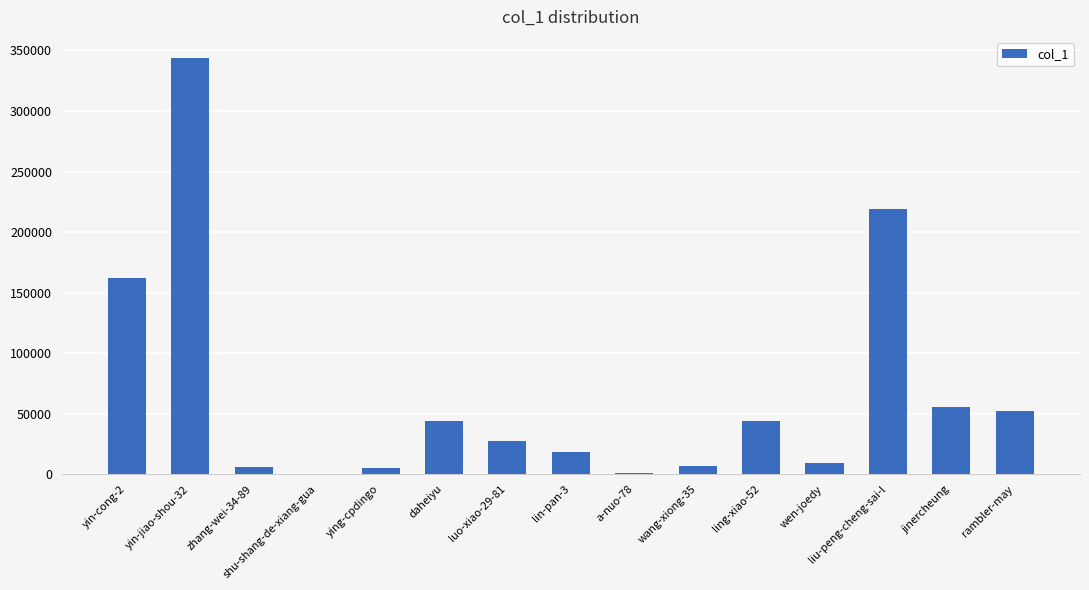

What is the ratio of the value at luo-xiao-29-81 to the value at jinercheung?

0.5